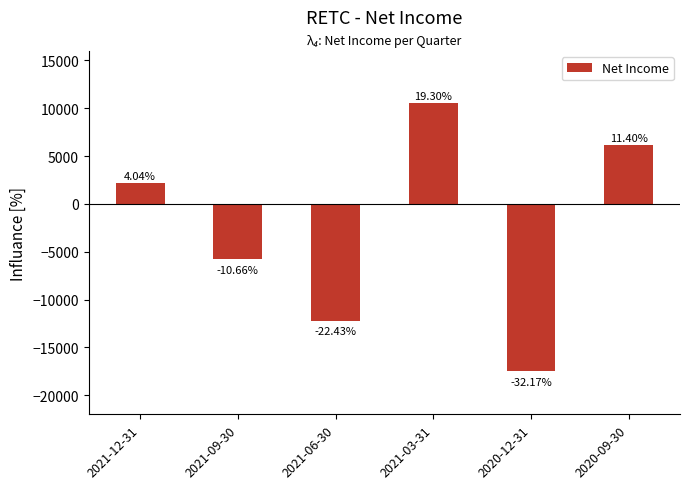

At which label is the value closest to -3500?

2021-09-30